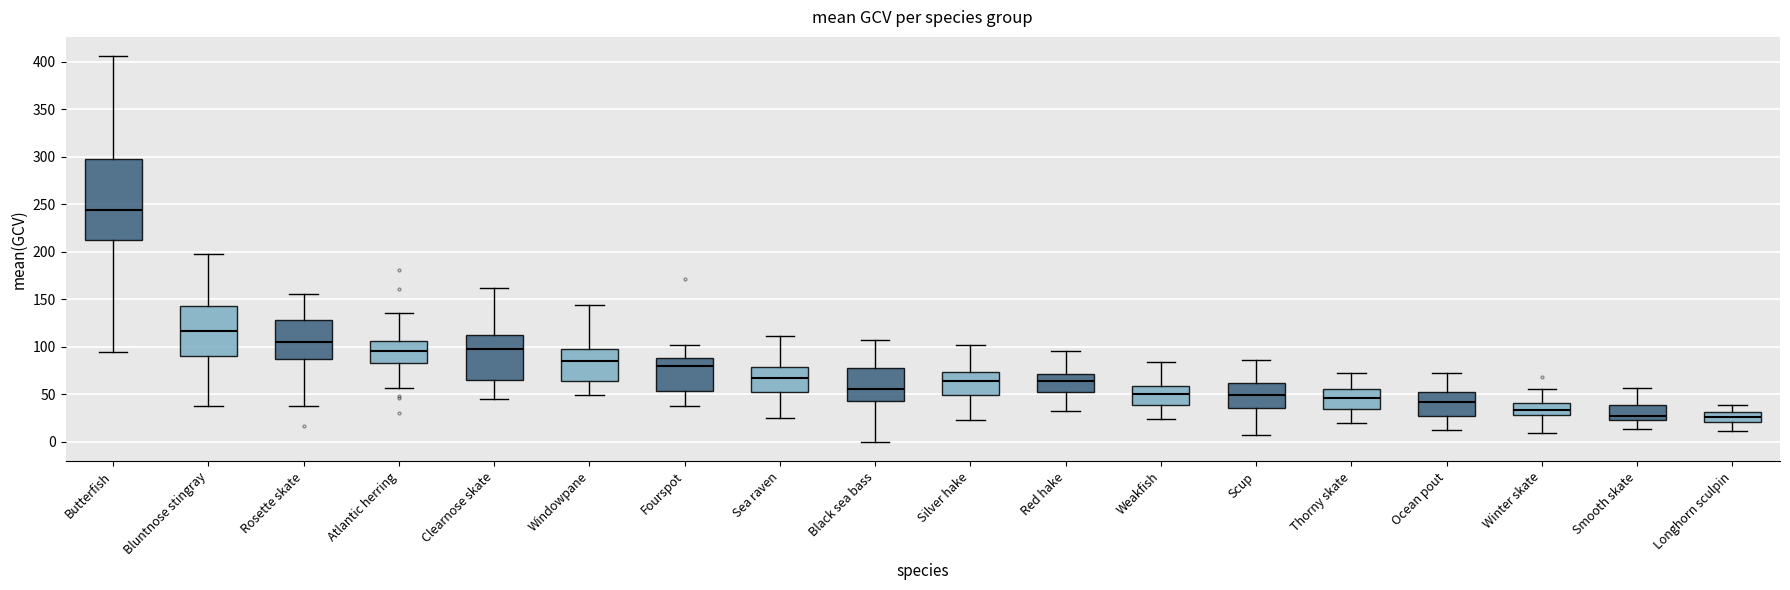

Reading left to right, read every box against the y-axis: the position of its median line, the range the box covers, and the ends of its whiskers. The values are not printed on the chart, so give them approximately, as read against the axis.

Butterfish: median 245, box 210 to 295, whiskers 95 to 405
Bluntnose stingray: median 115, box 90 to 145, whiskers 35 to 195
Rosette skate: median 105, box 85 to 130, whiskers 40 to 155
Atlantic herring: median 95, box 85 to 105, whiskers 55 to 135
Clearnose skate: median 95, box 65 to 110, whiskers 45 to 160
Windowpane: median 85, box 65 to 100, whiskers 50 to 145
Fourspot: median 80, box 55 to 90, whiskers 35 to 100
Sea raven: median 65, box 50 to 80, whiskers 25 to 110
Black sea bass: median 55, box 45 to 75, whiskers 0 to 105
Silver hake: median 65, box 50 to 75, whiskers 25 to 100
Red hake: median 65, box 50 to 70, whiskers 35 to 95
Weakfish: median 50, box 40 to 60, whiskers 25 to 85
Scup: median 50, box 35 to 60, whiskers 10 to 85
Thorny skate: median 45, box 35 to 55, whiskers 20 to 75
Ocean pout: median 40, box 30 to 55, whiskers 15 to 70
Winter skate: median 35, box 30 to 40, whiskers 10 to 55
Smooth skate: median 25 (just above the box's lower edge), box 25 to 40, whiskers 15 to 55
Longhorn sculpin: median 25, box 20 to 30, whiskers 10 to 40